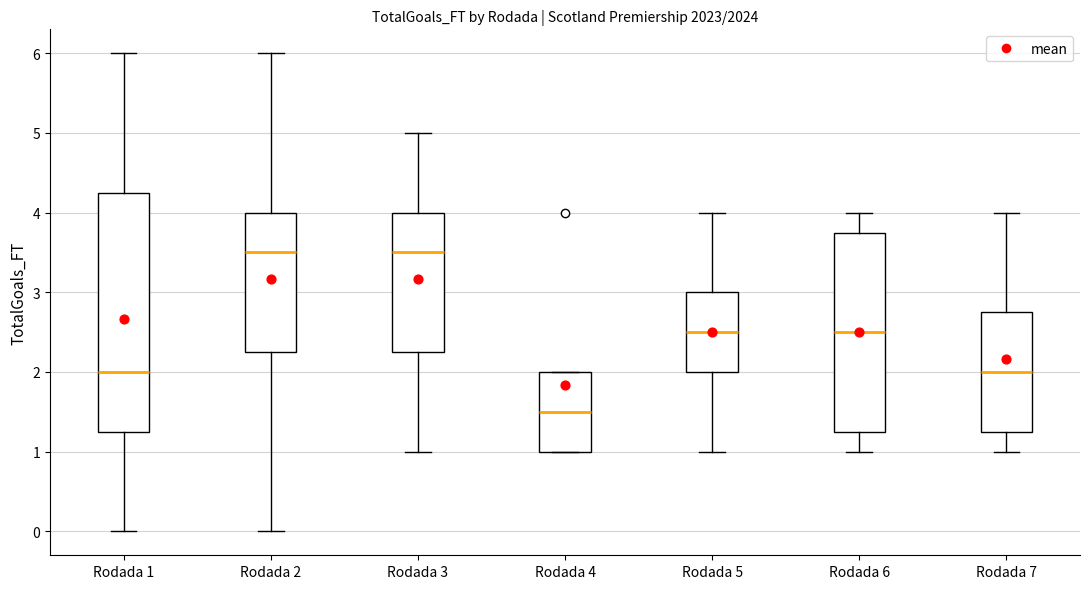

Reading left to right, read every box against the y-axis: the position of its median line, the range the box covers, and the ends of its whiskers. The values are not printed on the chart, so give them approximately, as read against the axis.

Rodada 1: median 2.0, box 1.3 to 4.3, whiskers 0.0 to 6.0
Rodada 2: median 3.5, box 2.3 to 4.0, whiskers 0.0 to 6.0
Rodada 3: median 3.5, box 2.3 to 4.0, whiskers 1.0 to 5.0
Rodada 4: median 1.5, box 1.0 to 2.0, whiskers 1.0 to 2.0
Rodada 5: median 2.5, box 2.0 to 3.0, whiskers 1.0 to 4.0
Rodada 6: median 2.5, box 1.3 to 3.8, whiskers 1.0 to 4.0
Rodada 7: median 2.0, box 1.3 to 2.8, whiskers 1.0 to 4.0